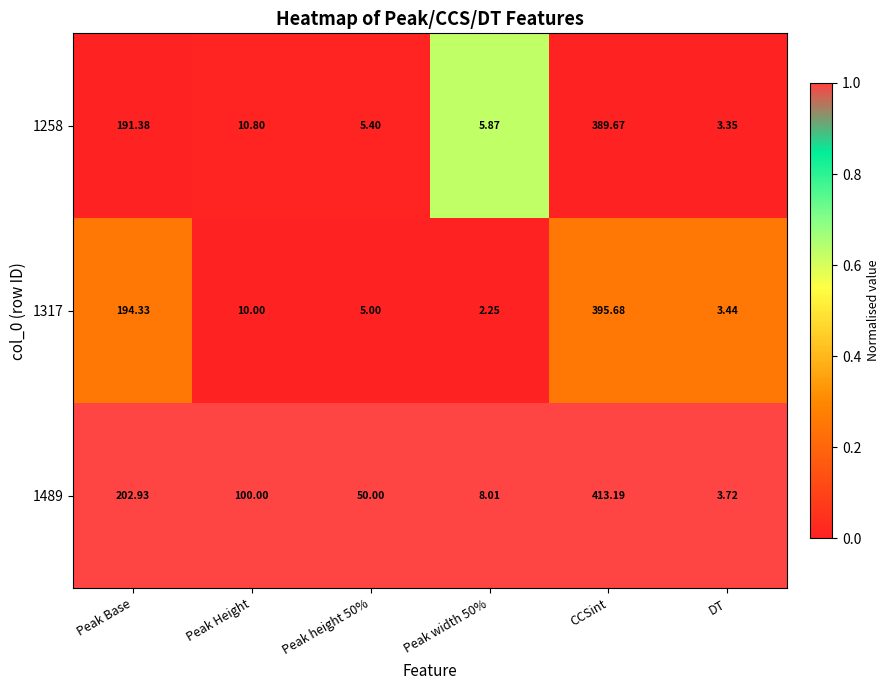

What is the difference between the highest and lowest values at CCSint?

23.5